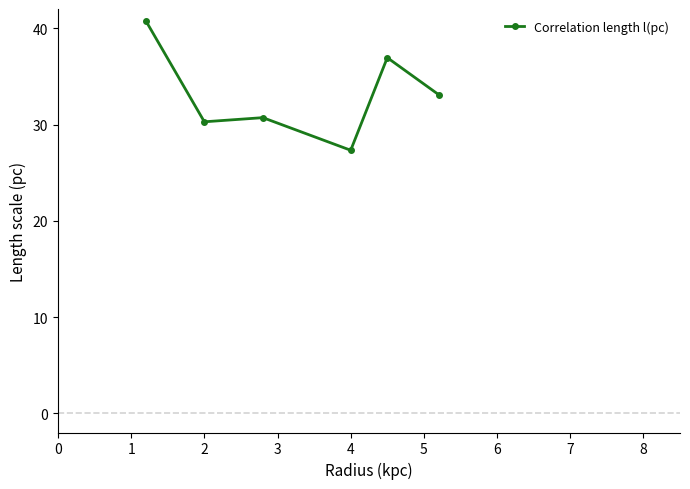

What is the average value?

33.2